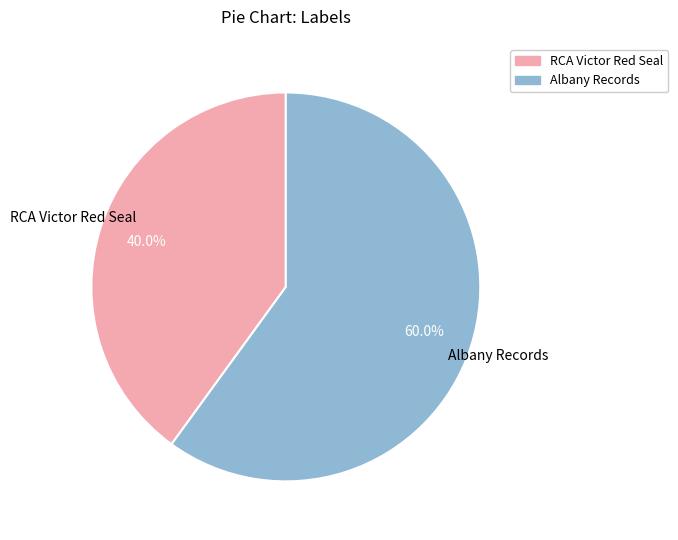

Is there a majority slice in this chart?

Yes